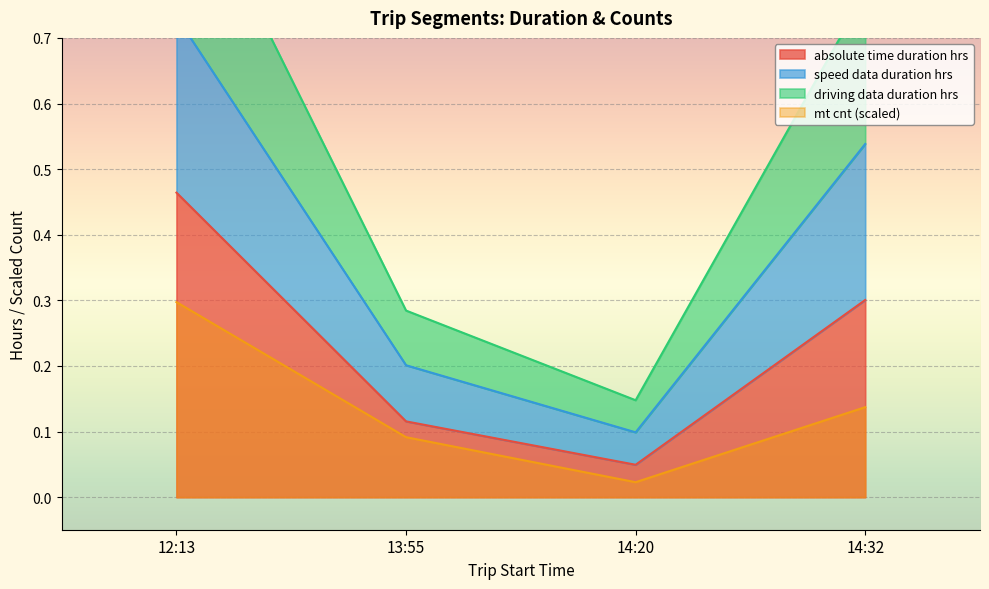

At which category does driving_data_duration_hrs reach its first local valley?

14:20